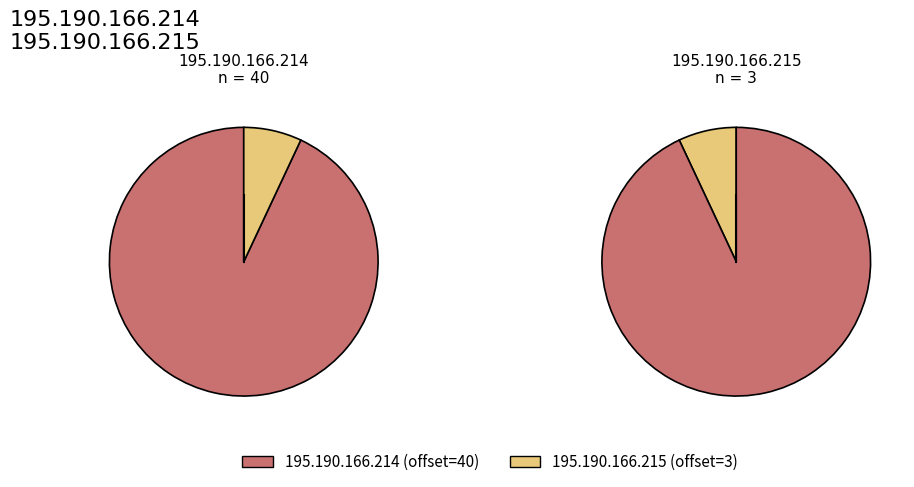

To the nearest percent, what percentage of the pie is 195.190.166.215?

7%